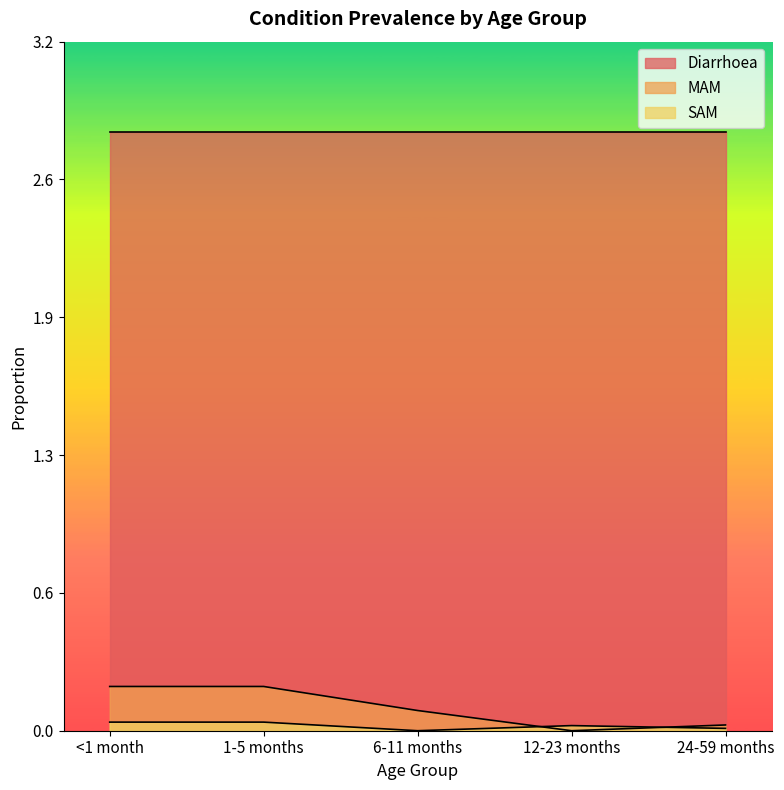

What are all the series names shown in the legend?

Diarrhoea, MAM, SAM